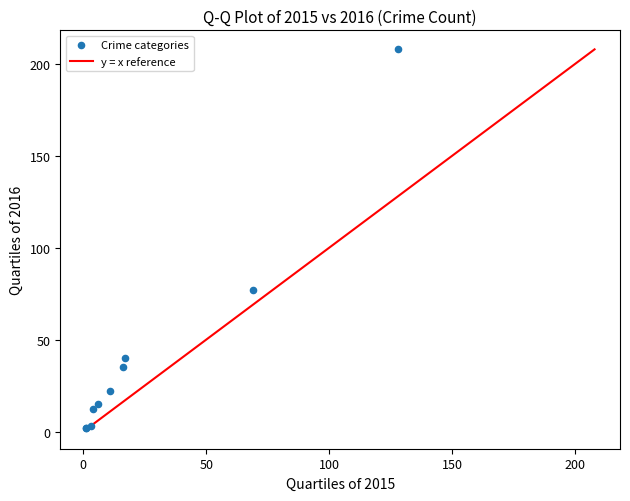

What Y value in the scatter plot is closest to 105?

77